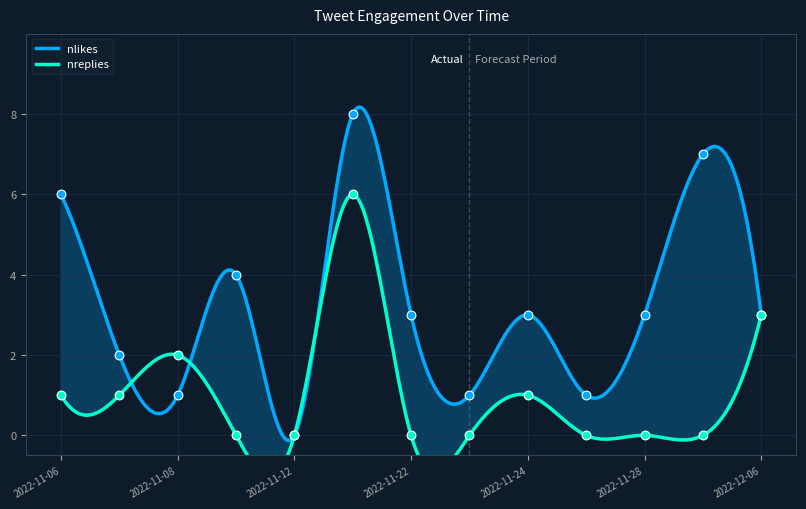

Which series reaches the maximum Y coordinate?

nlikes